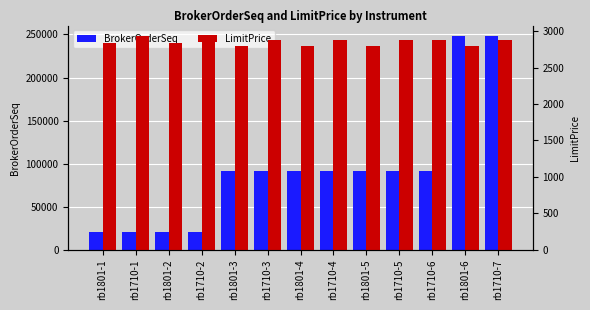

At how many categories does at least one series exceed 46685?

9